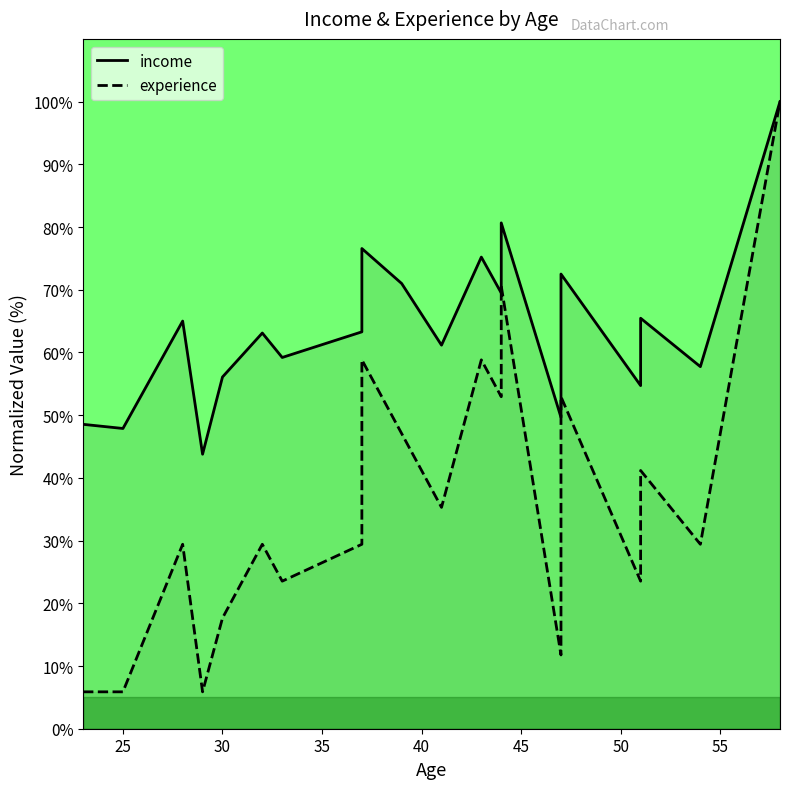

The income series shows 37.5 at 10. True or false?

False